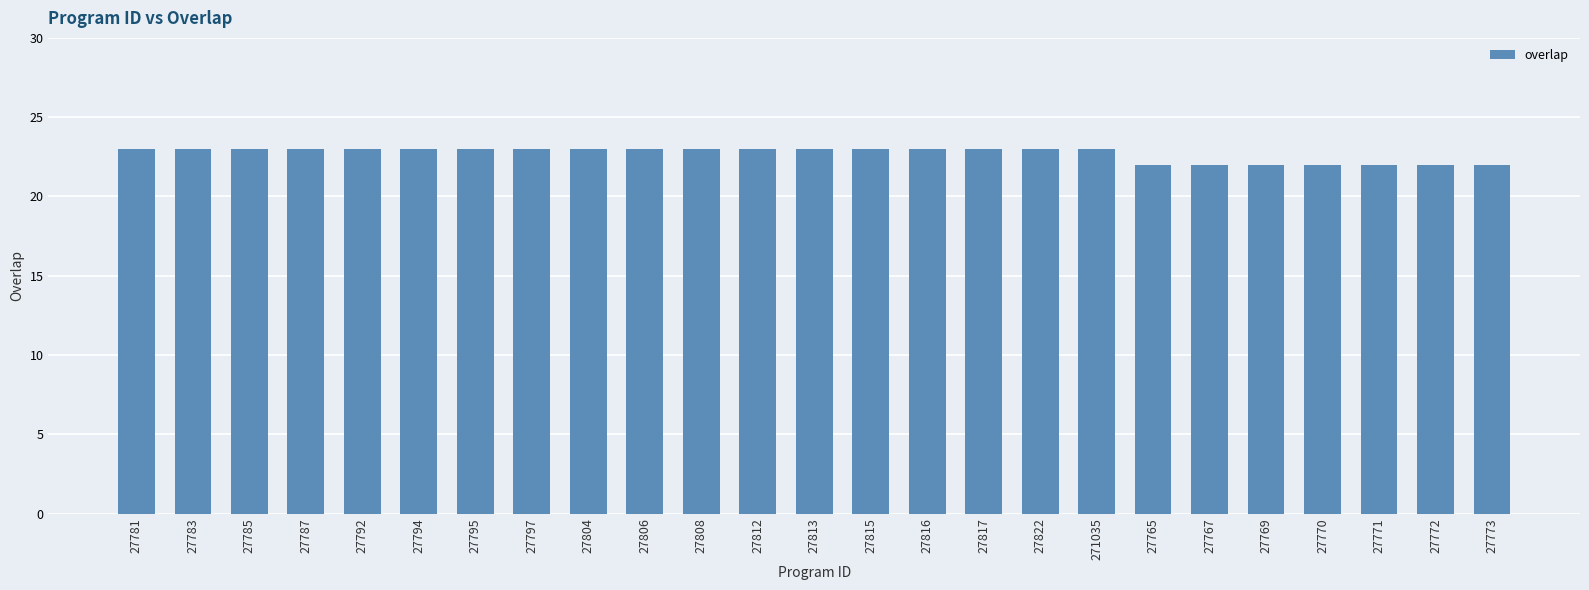

What is the maximum value shown in the chart?

23